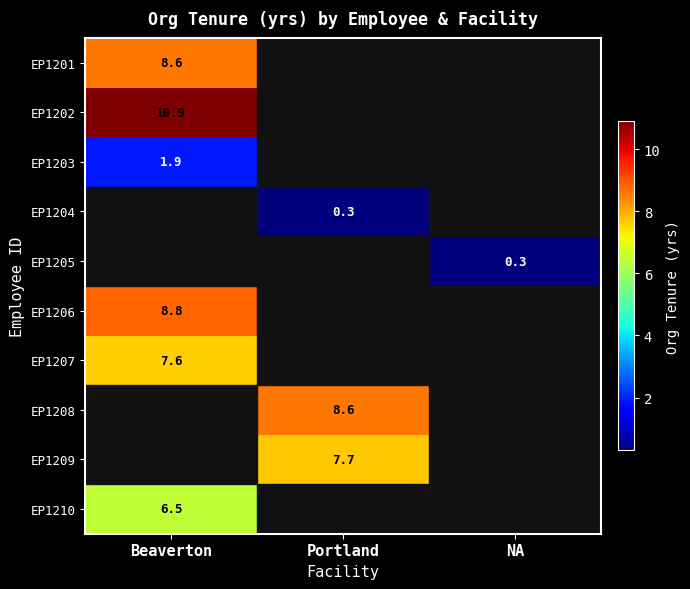

Is it true that EP1209 equals 4.8 at Portland?

False